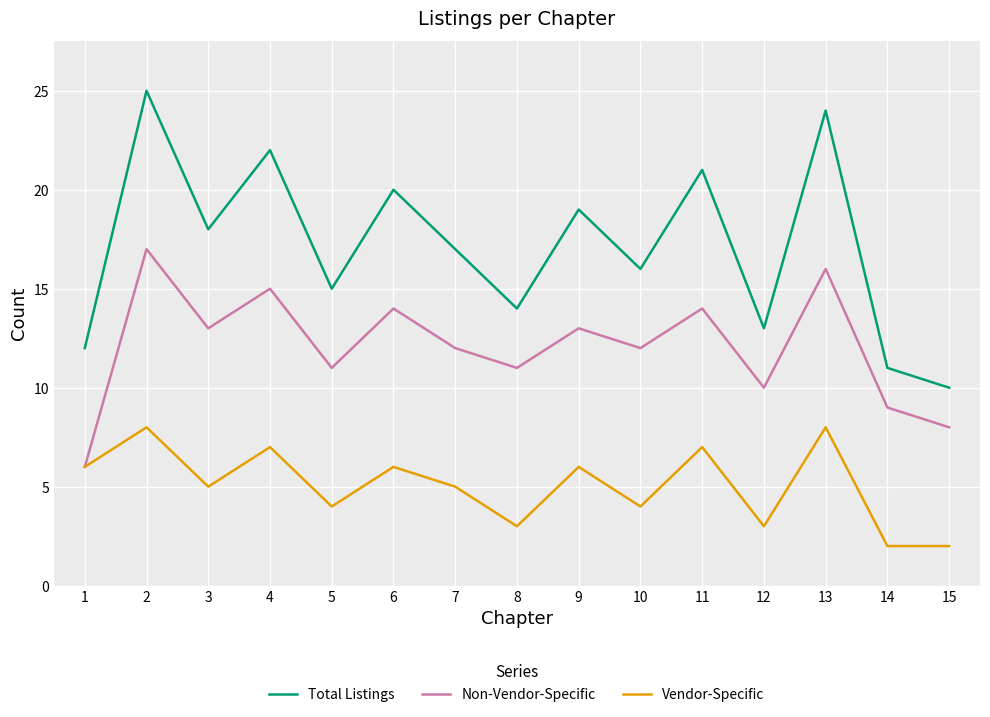

How many interior local peaks does the Non-Vendor-Specific series have?

6